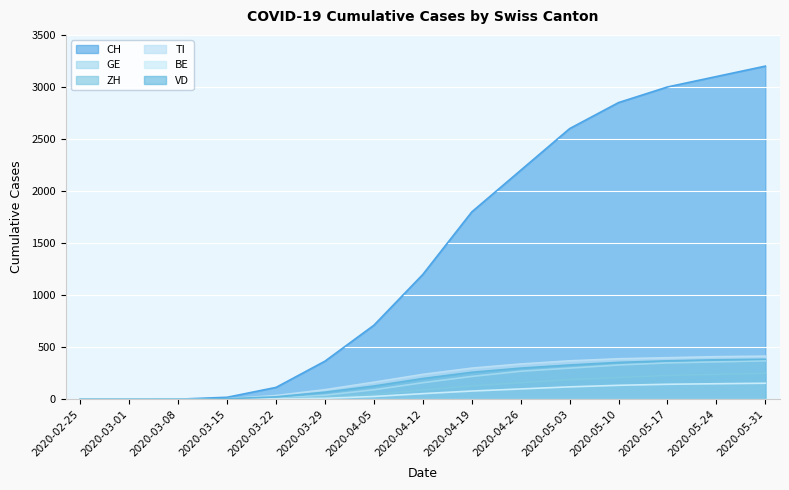

How many data points in GE are less than 160?

7